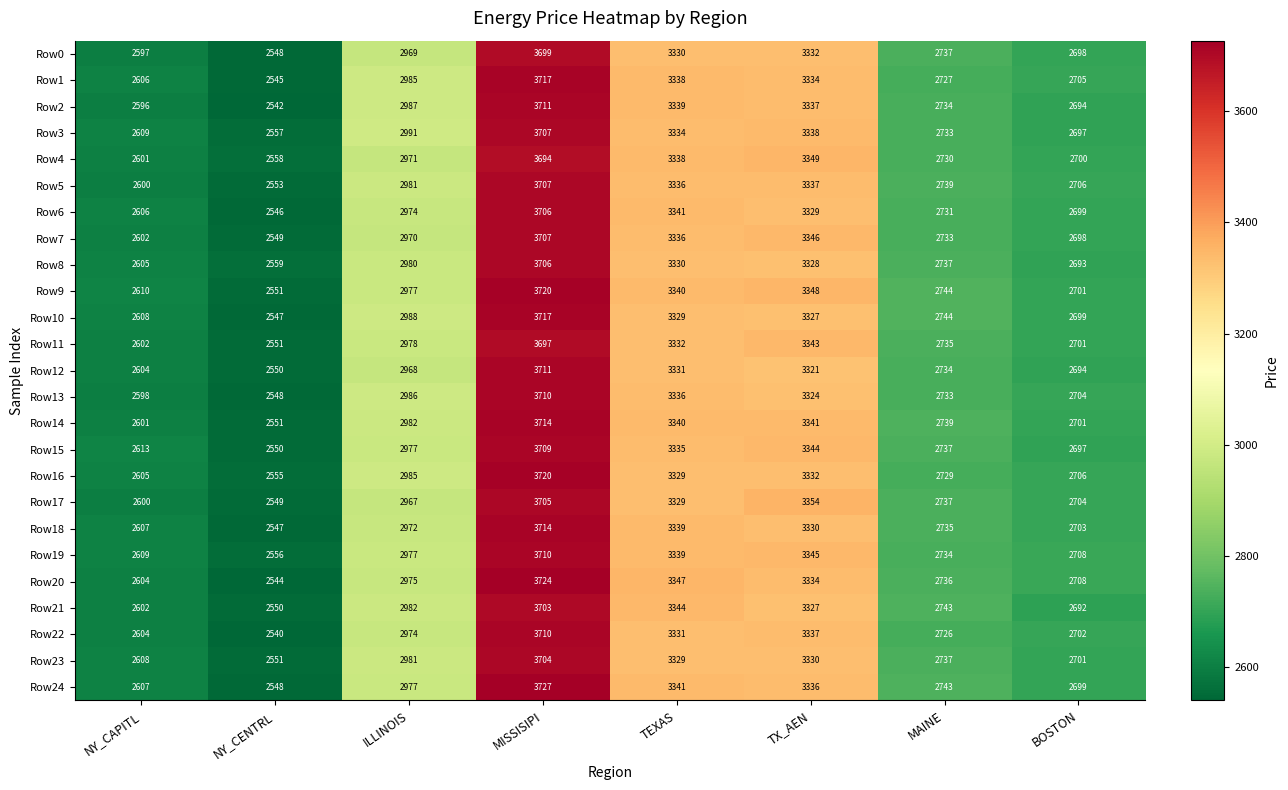

Which series changed the most between NY_CAPITL and ILLINOIS?

Row2